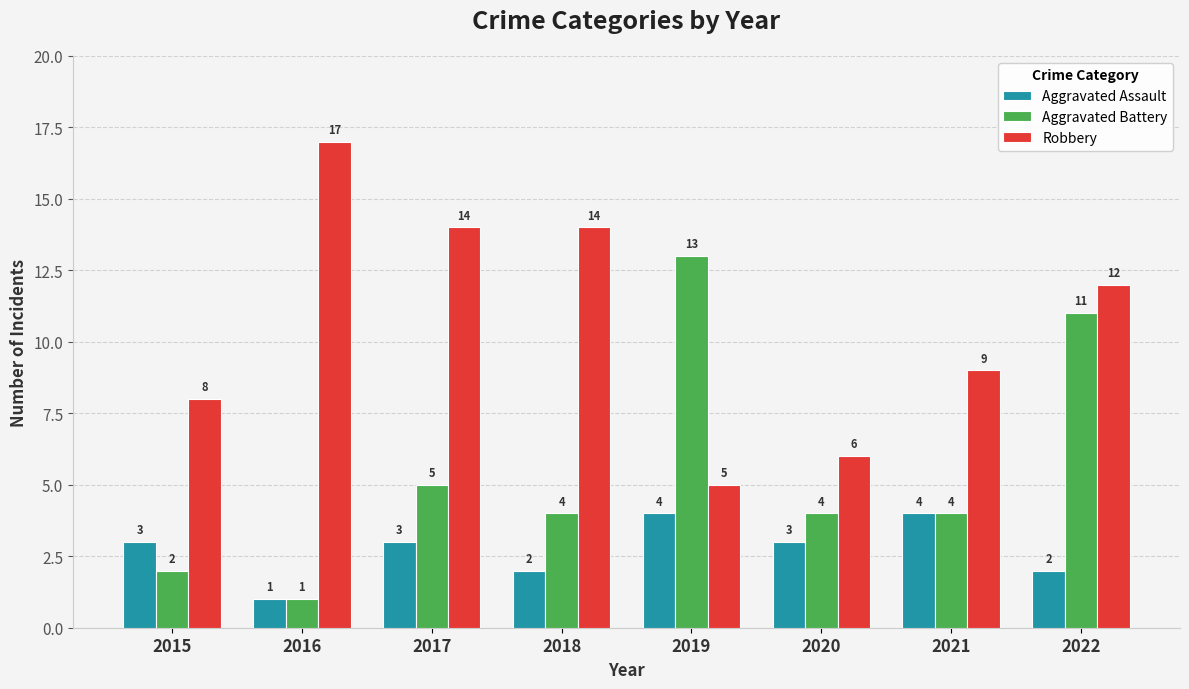

What is the difference between the highest and lowest values at 2021?

5